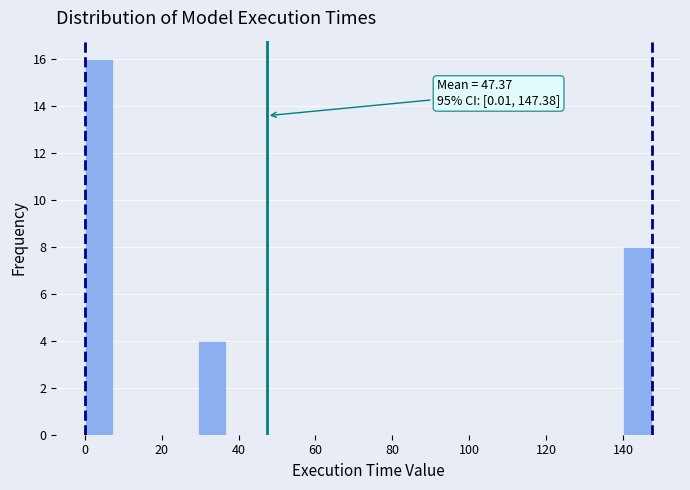

Read against the x-axis, roughly where is the centre of the tallest bar?

4